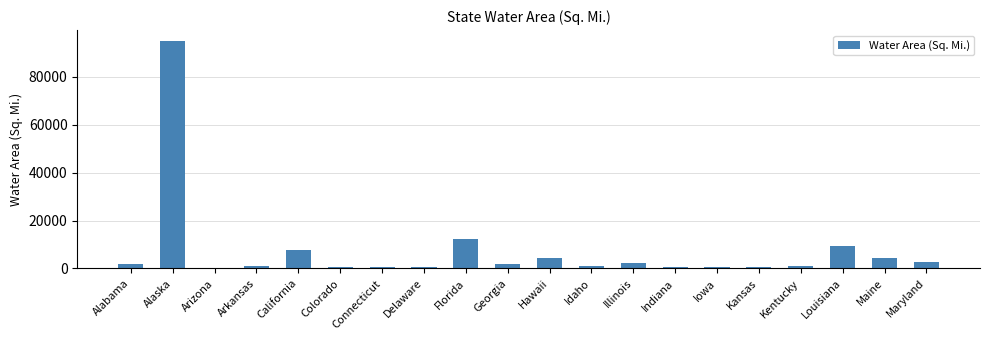

At which label is the value closest to 47569?

Florida